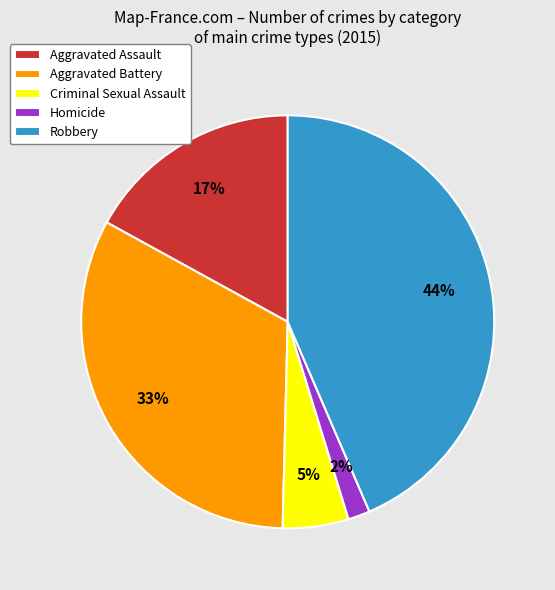

To the nearest percent, what is the combined percentage of Aggravated Battery and Robbery?

76%